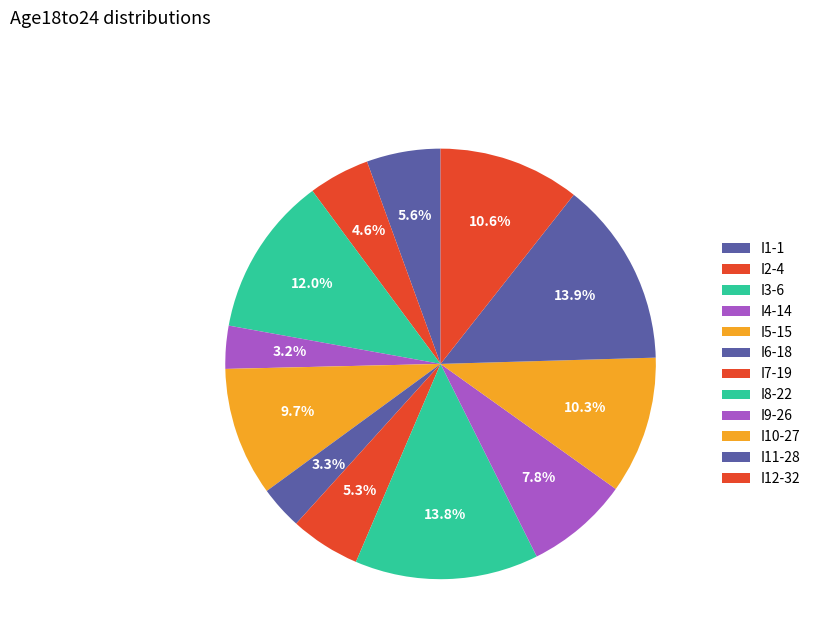

True or false: I11-28 accounts for 14% of the total.

True